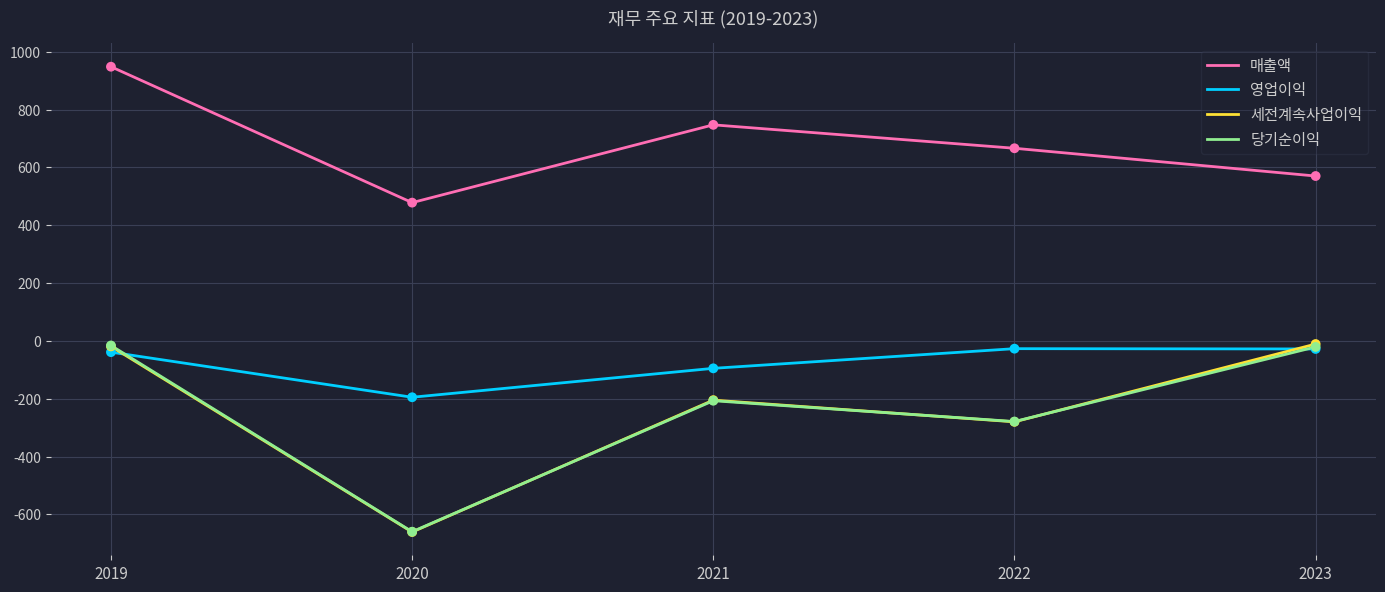

Which series has the largest total across all categories?

매출액